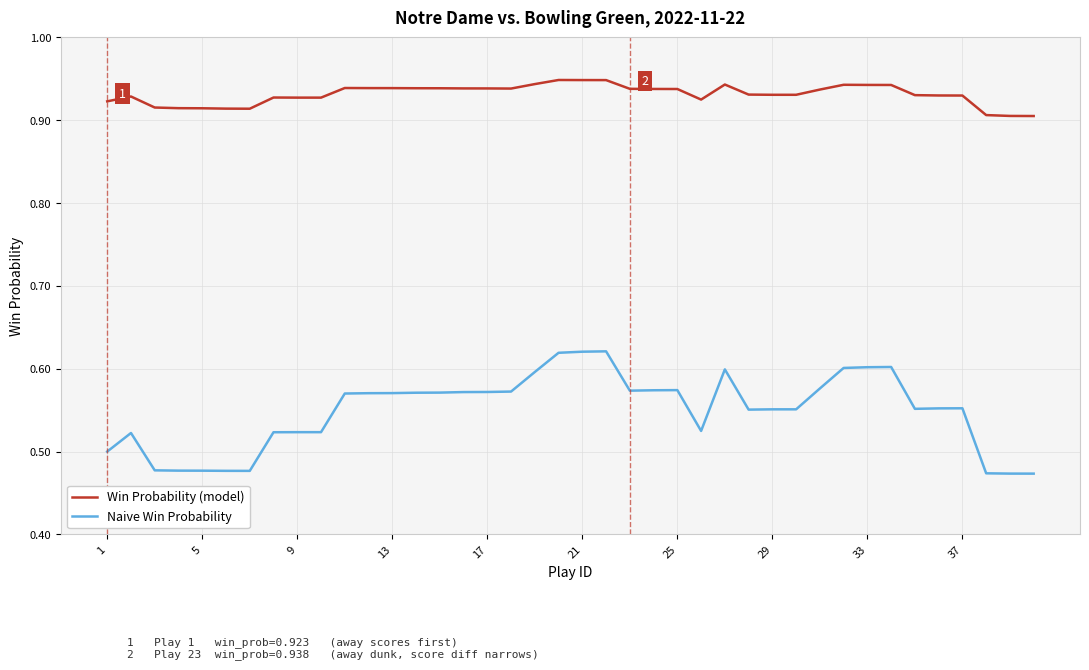

True or false: Win Probability (model) and Naive Win Probability intersect in this chart.

False